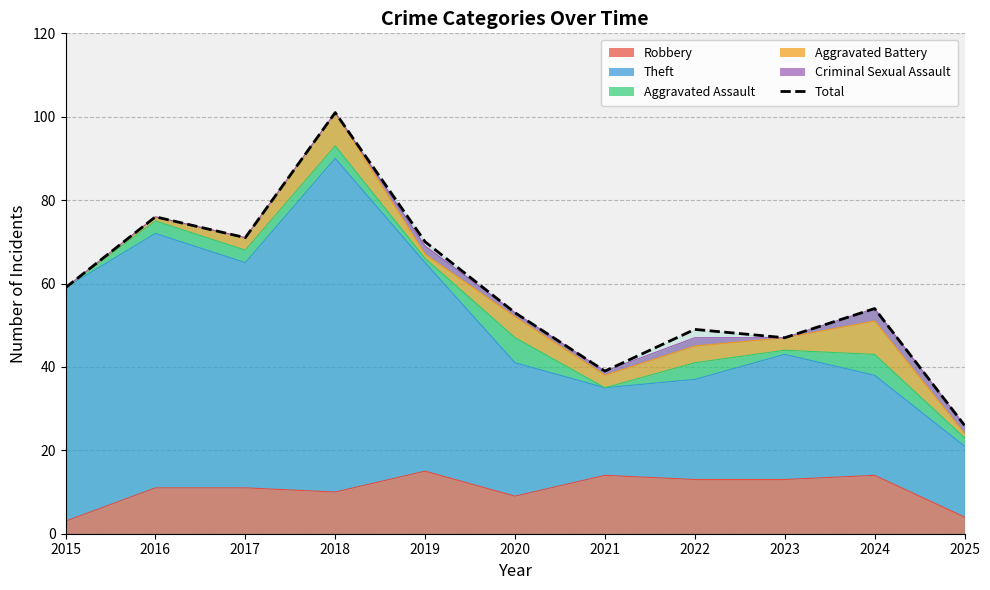

What is the difference between the maximum and minimum values?

75